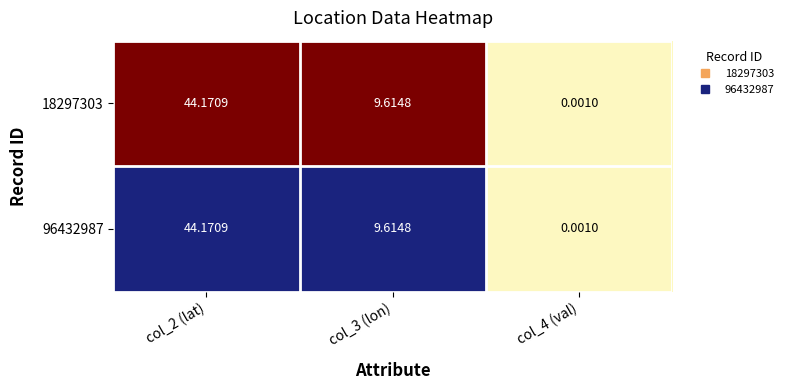

How many data points does each series have?

3